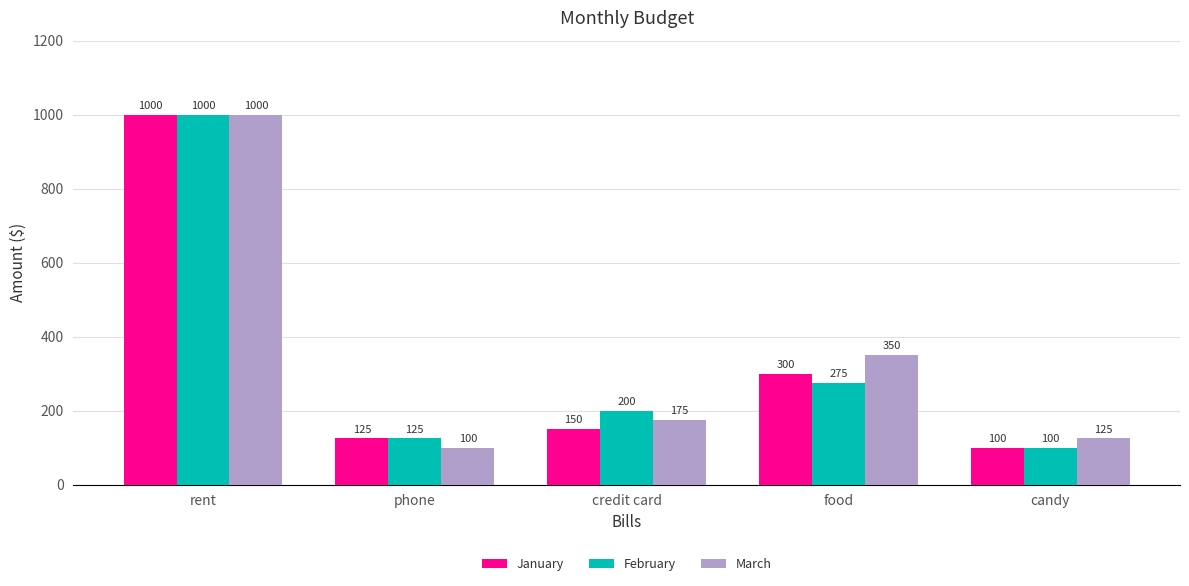

What is the approximate value of January at credit card?

150